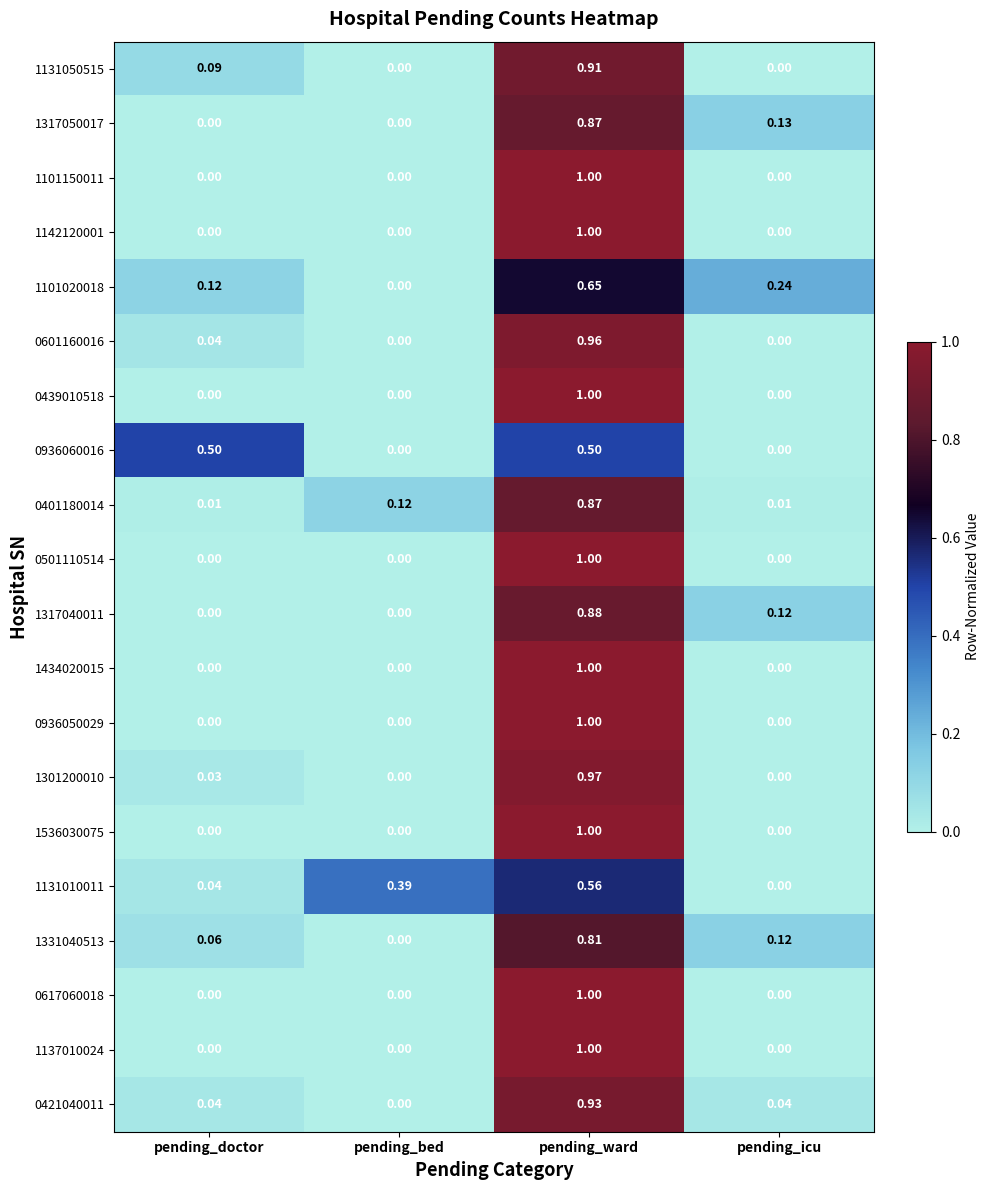

At which category does the chart reach its peak across all series?

pending_ward